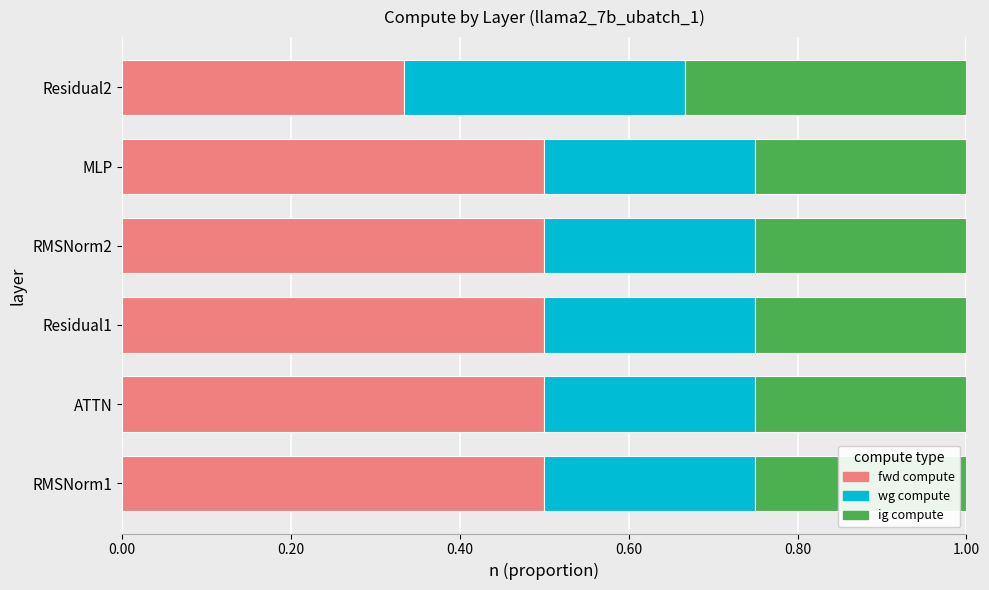

What is the maximum value for fwd compute?

0.5